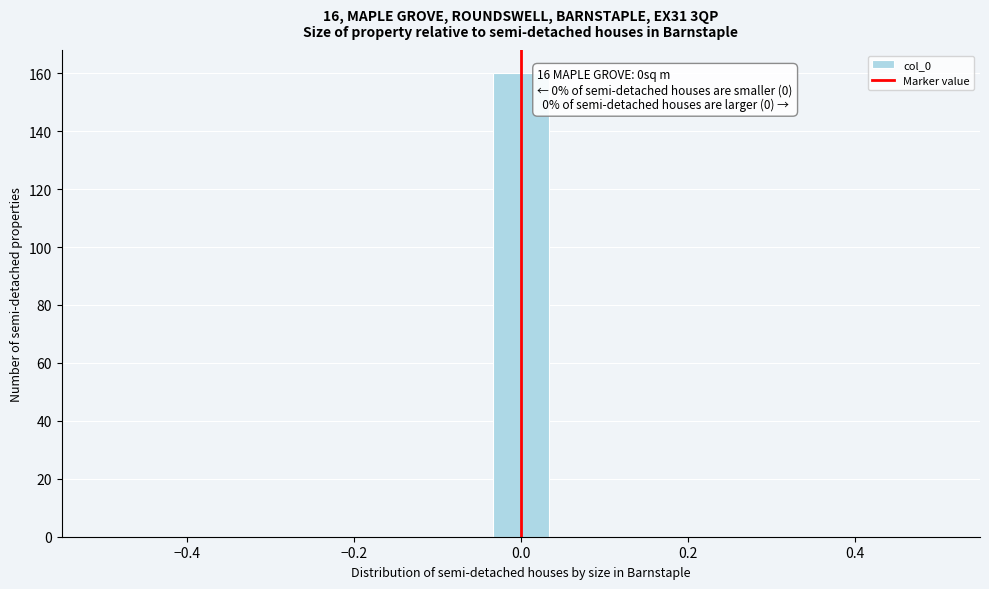

Read against the x-axis, roughly where is the centre of the tallest bar?

0.00